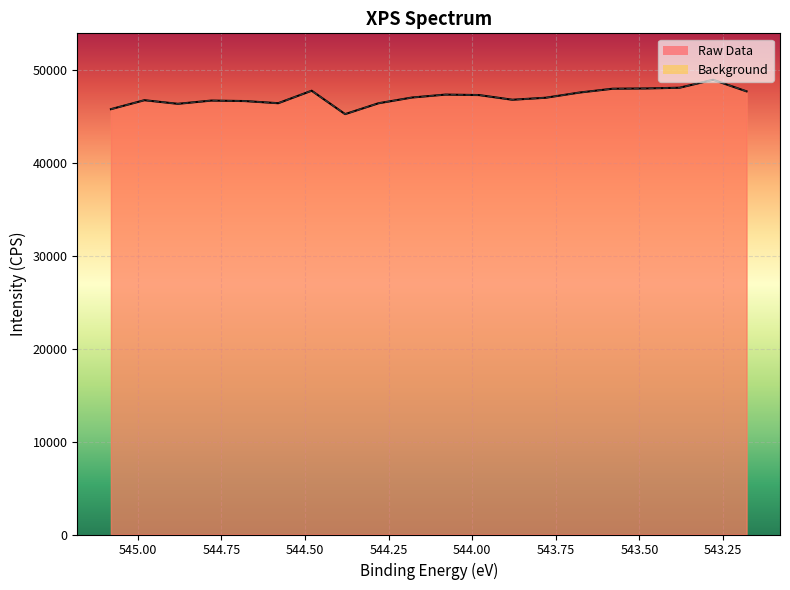

Reading right to left, what are all the values shown in this chart?

Raw Data: 543.18=47680.8	543.28=48922.9	543.38=48070.3	543.48=47990.3	543.58=47962.4	543.68=47547.8	543.78=46993.4	543.88=46775.6	543.98=47281.4	544.08=47330.1	544.18=47015.4	544.28=46400.1	544.38=45229.4	544.48=47747.0	544.58=46404.6	544.68=46636.4	544.78=46687.0	544.88=46338.7	544.98=46726.9	545.08=45763.7
Background: 543.18=47680.8	543.28=48922.9	543.38=48070.3	543.48=47990.3	543.58=47962.4	543.68=47547.8	543.78=46993.4	543.88=46775.6	543.98=47281.4	544.08=47330.1	544.18=47015.4	544.28=46400.1	544.38=45229.4	544.48=47747.0	544.58=46404.6	544.68=46636.4	544.78=46687.0	544.88=46338.7	544.98=46726.9	545.08=45763.7